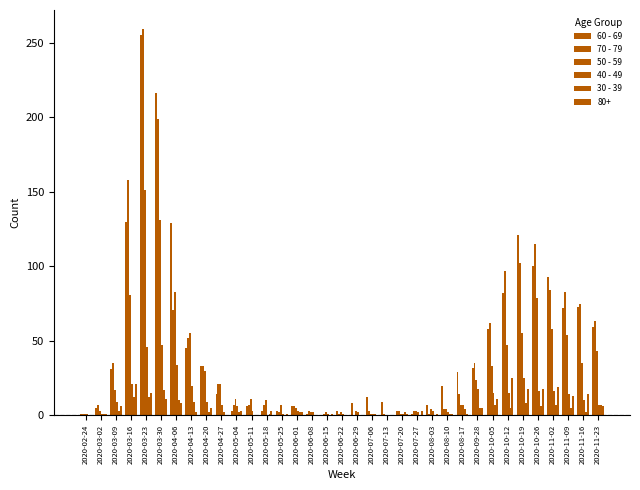

How many categories are shown in the chart?

35